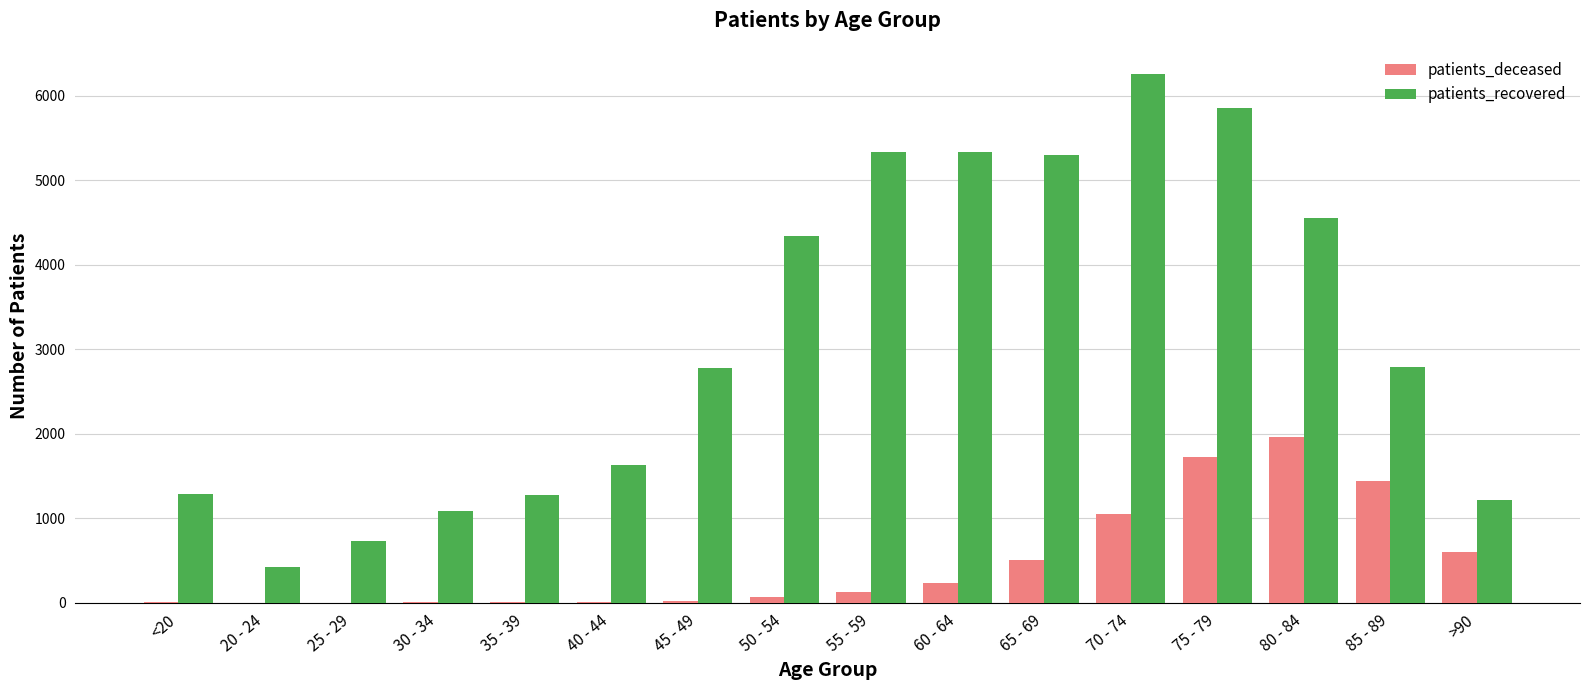

What is the greatest value displayed?

6252